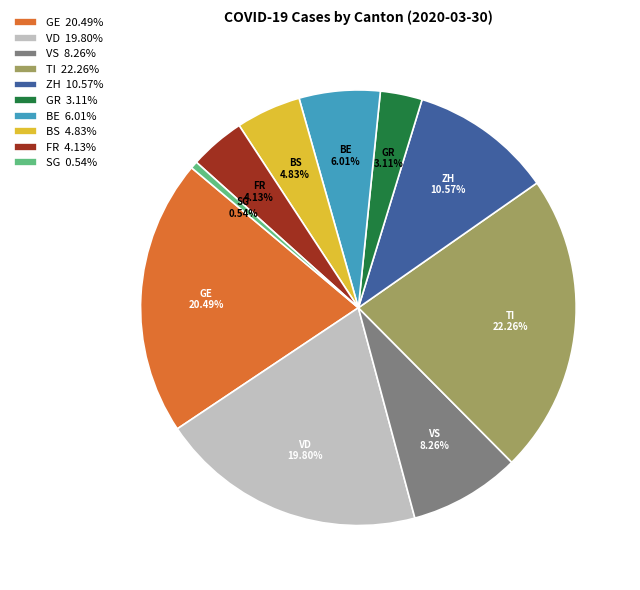

Is it true that TI is 22% of the pie?

True